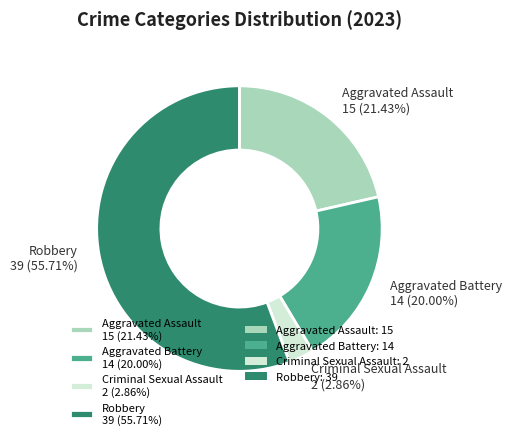

Does Robbery account for over 50% of the chart?

Yes